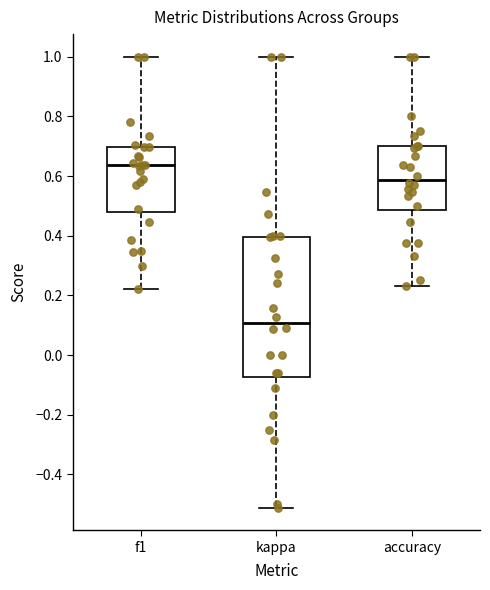

Comparing the boxes themselves (not the whiskers), which one is the tallest?

kappa